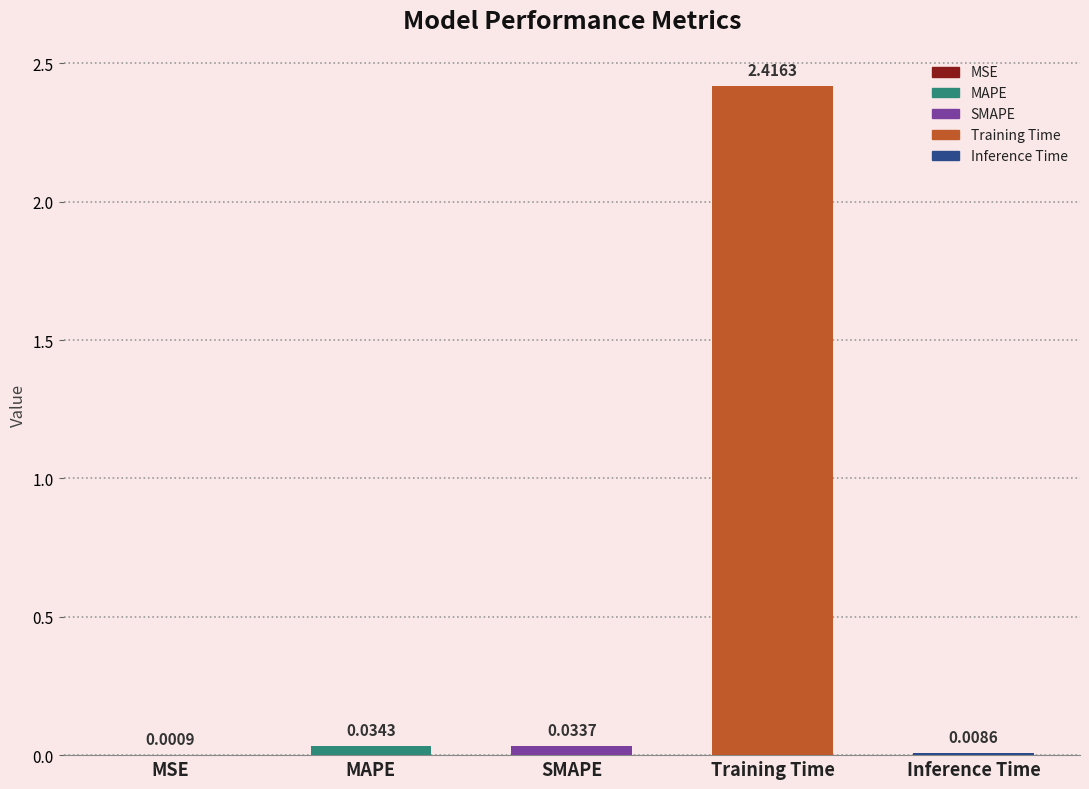

Between MAPE and SMAPE, which is larger?

MAPE